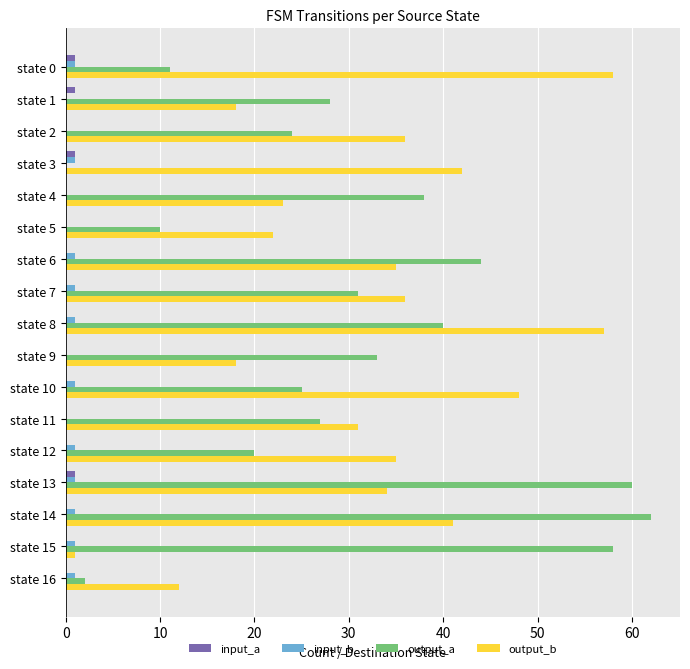

What is the sum of all input_b values?

11